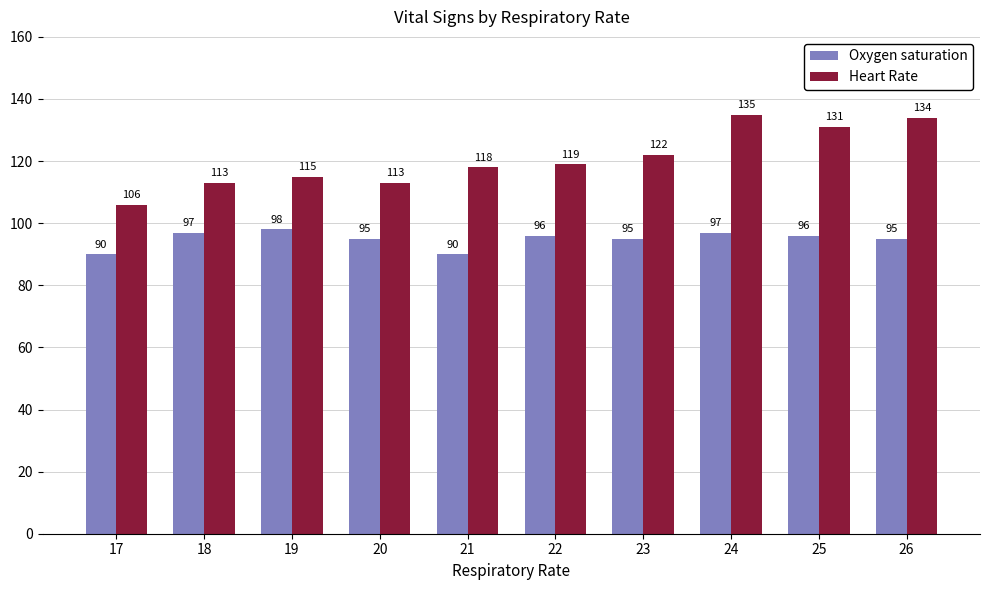

How many bars are there in total?

20